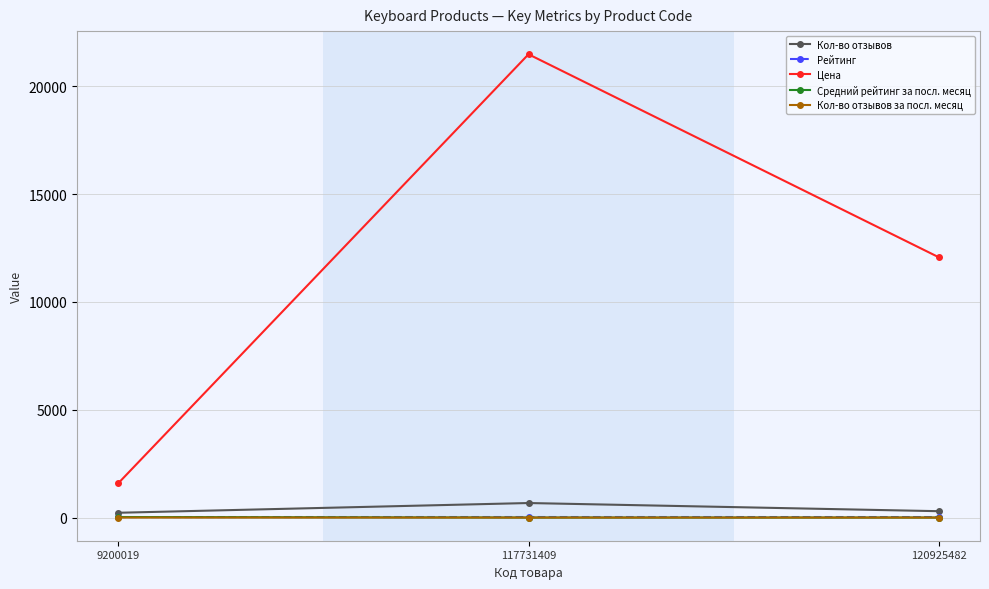

What is the value of the Кол-во отзывов point at the 2nd from the left?

674.0